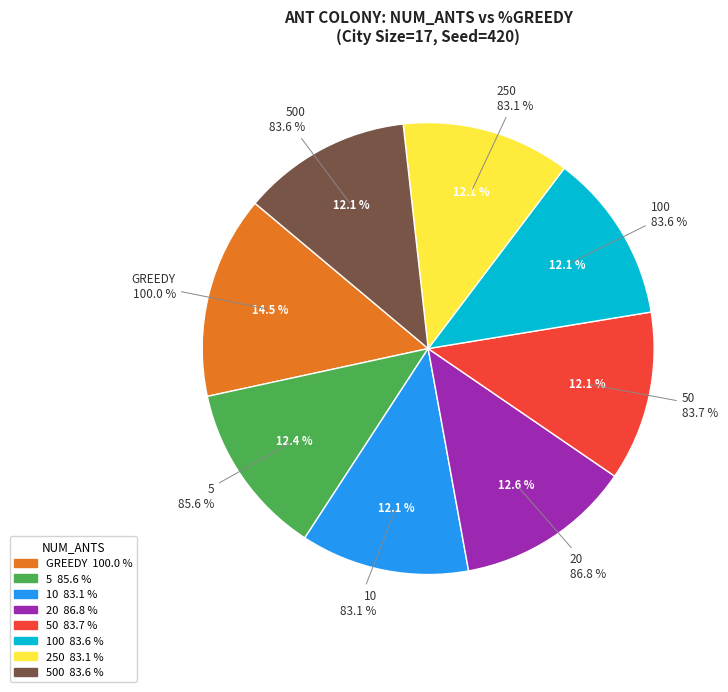

Does 250 account for over 50% of the chart?

No